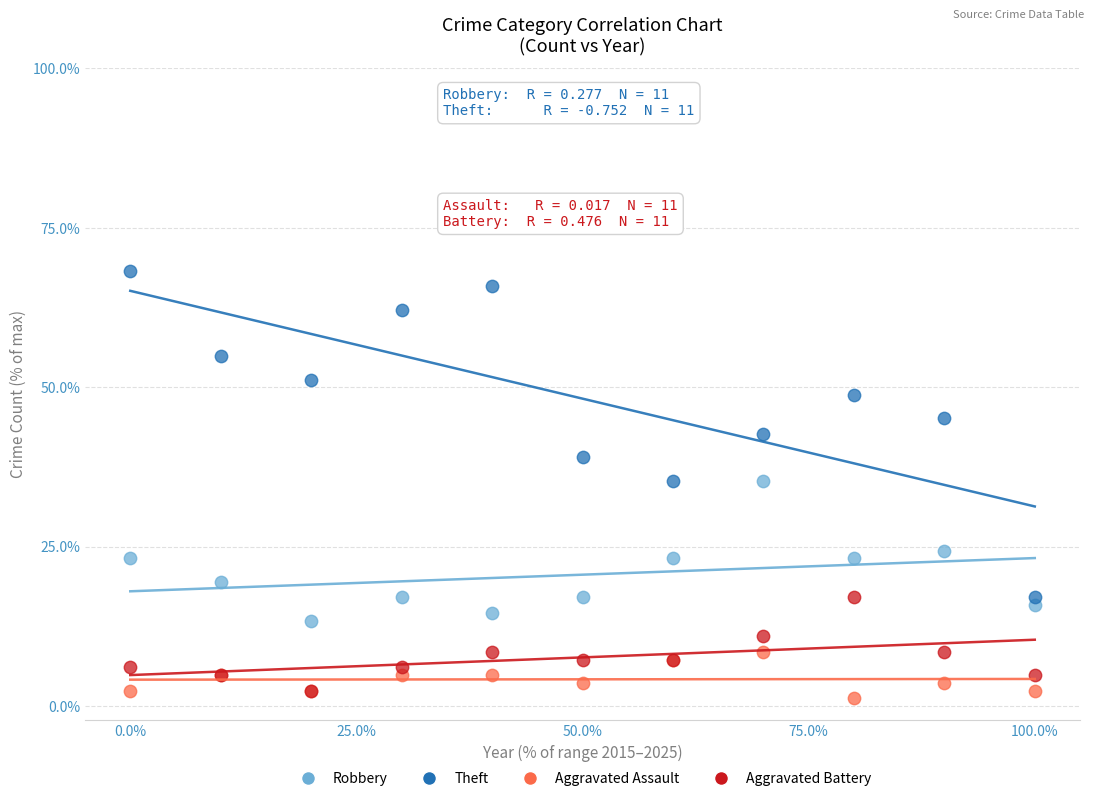

What are all the series names shown in the legend?

Robbery, Theft, Aggravated Assault, Aggravated Battery